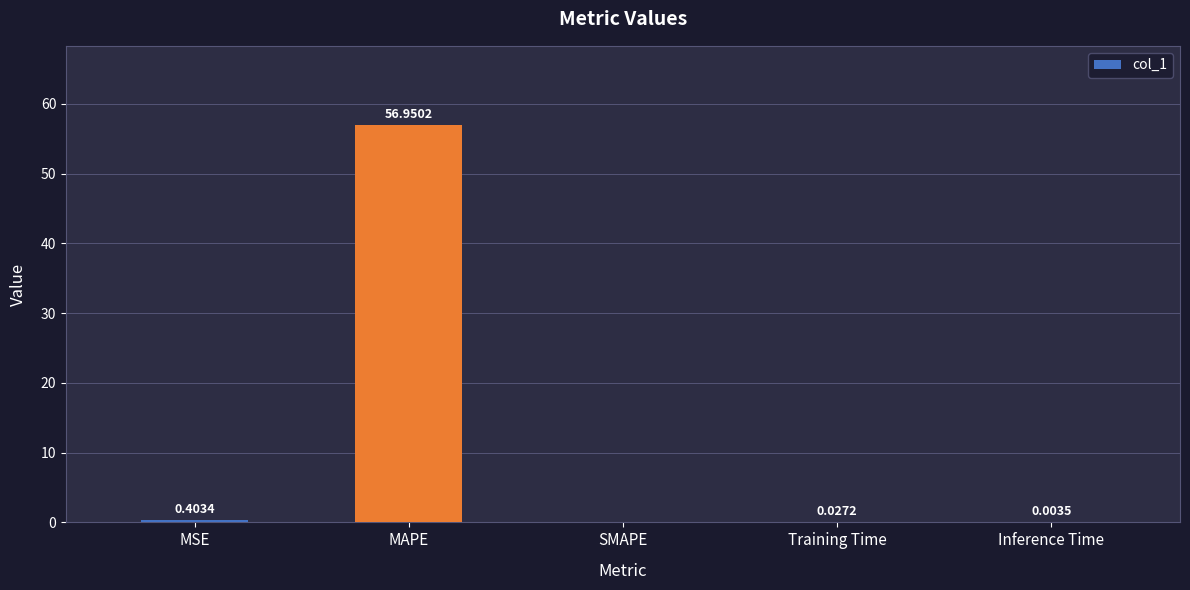

Read the value at MAPE.

57.0